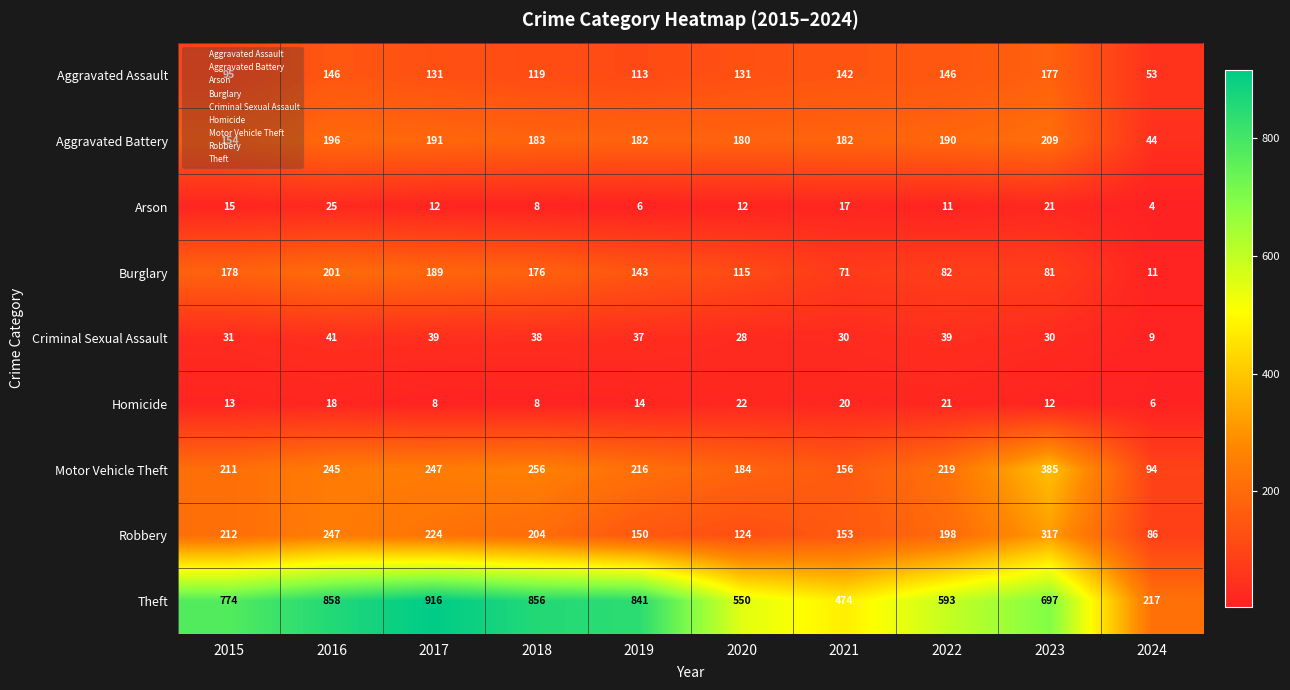

Which label corresponds to the smallest value in the chart?

2024